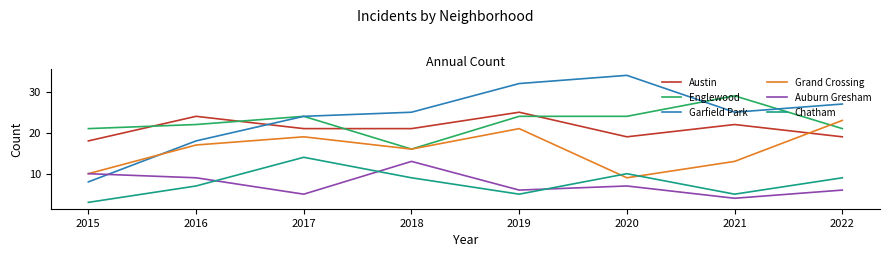

How many lines are shown in the chart?

6